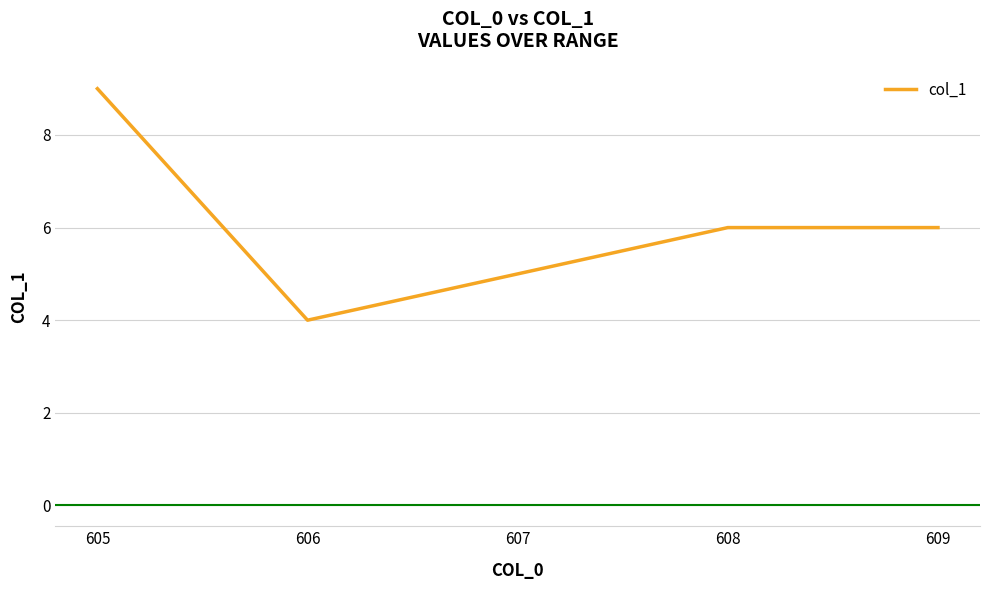

What is the difference between the maximum and minimum values?

5